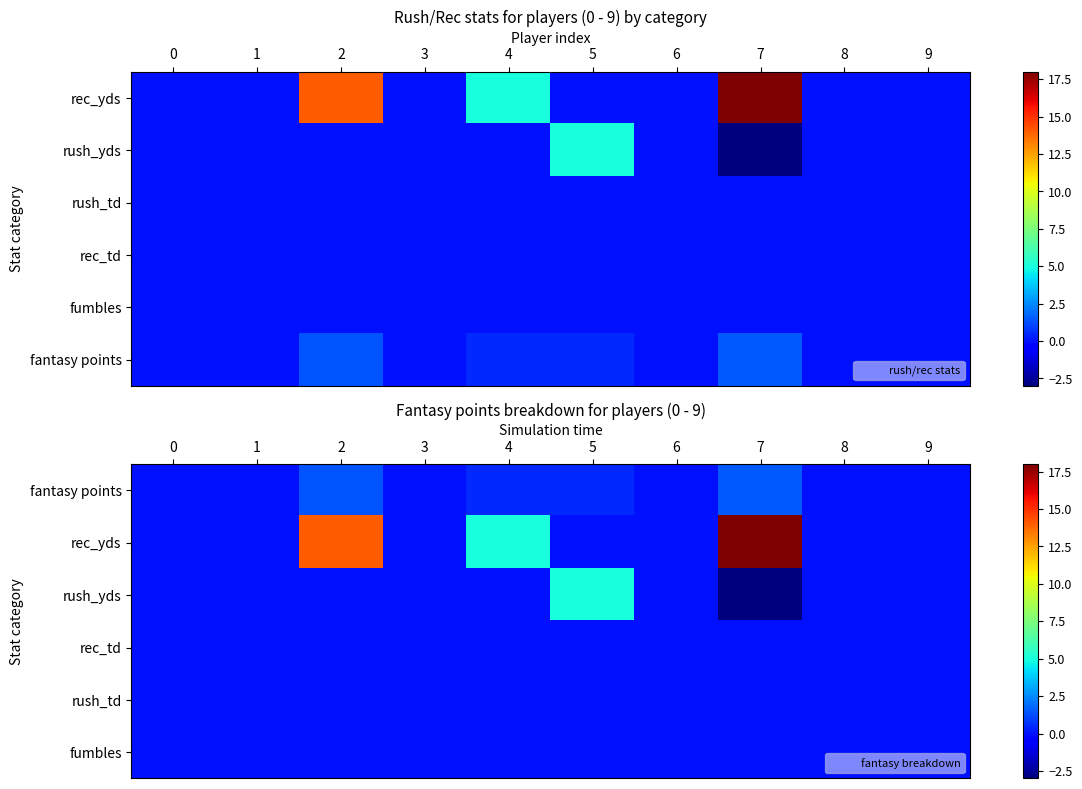

Between 7 and 0, which is larger?

7